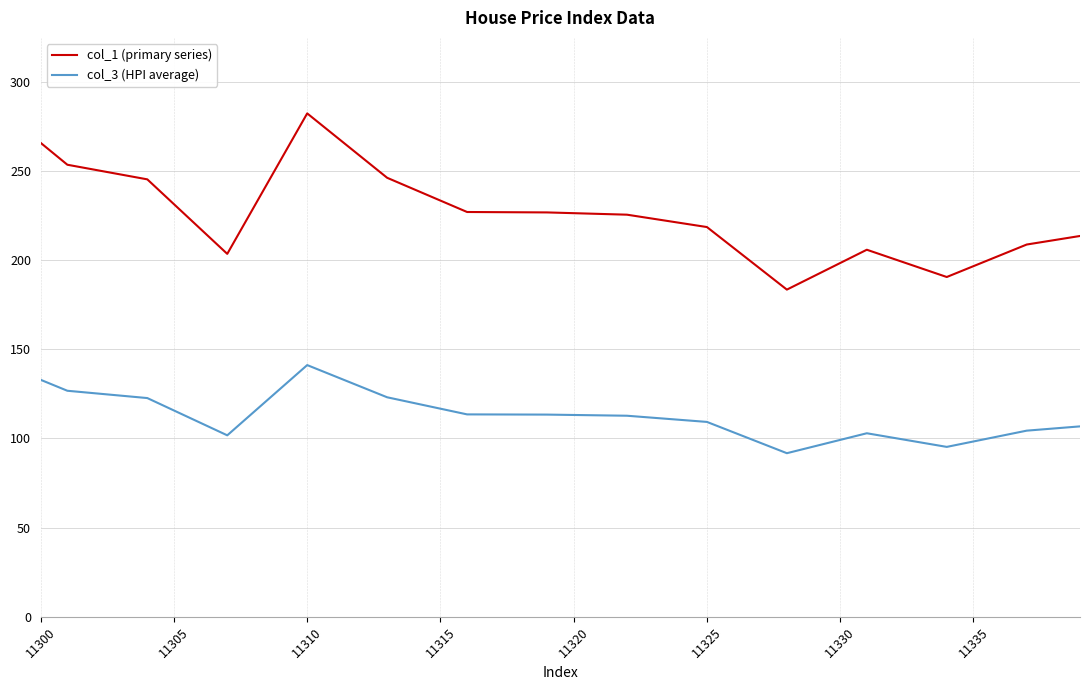

Which series has the largest total across all categories?

col_1 (primary series)